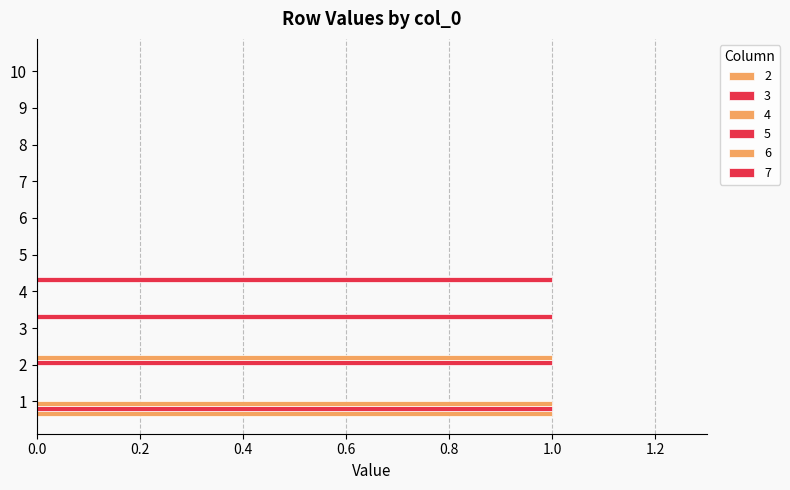

Is the value of 5 at 4 greater than the value of 7 at 5?

No